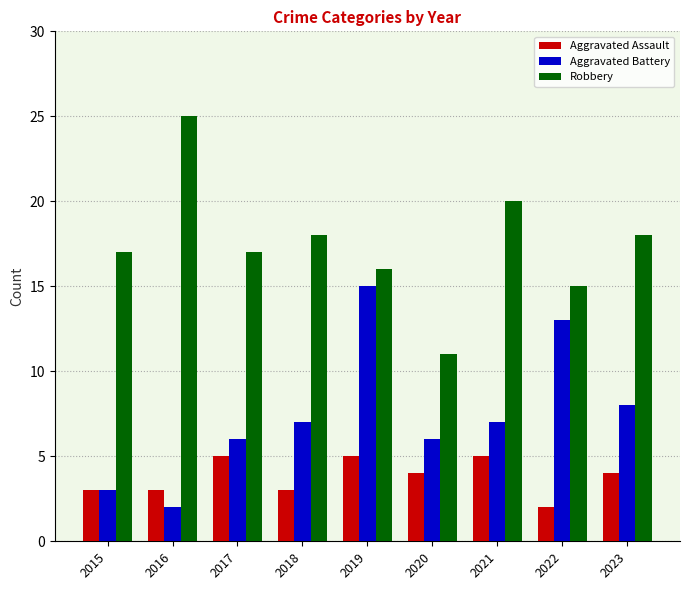

What is the minimum value shown in the chart?

2